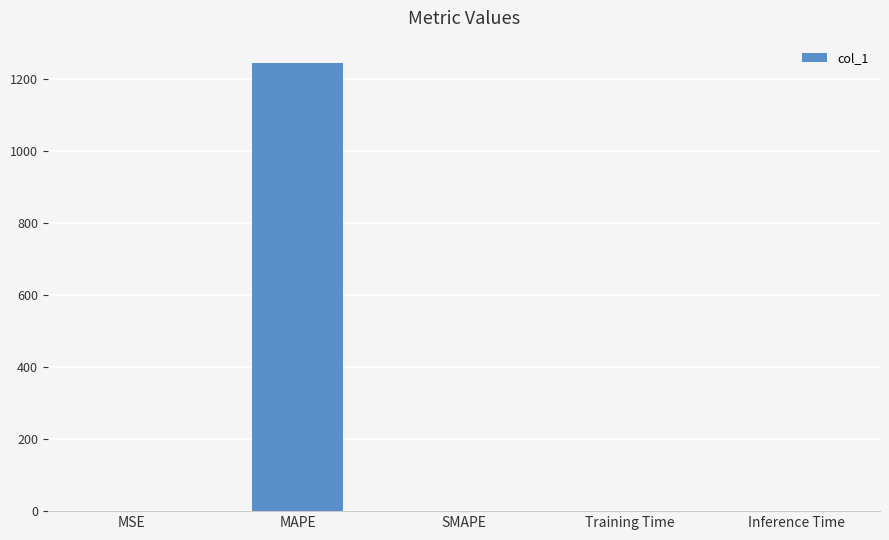

The value at Inference Time is 0.0. True or false?

True